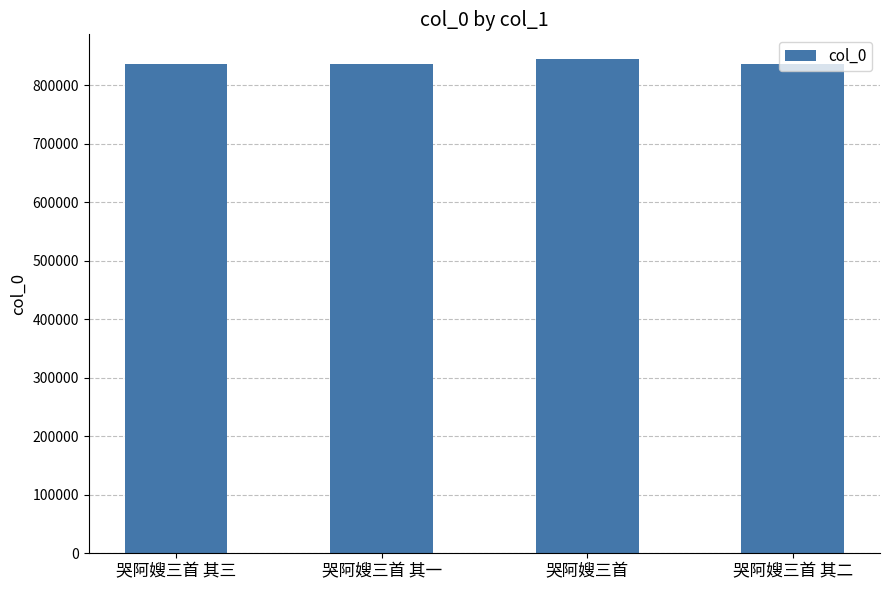

What is the change in value from 哭阿嫂三首 其三 to 哭阿嫂三首 其二?

-1